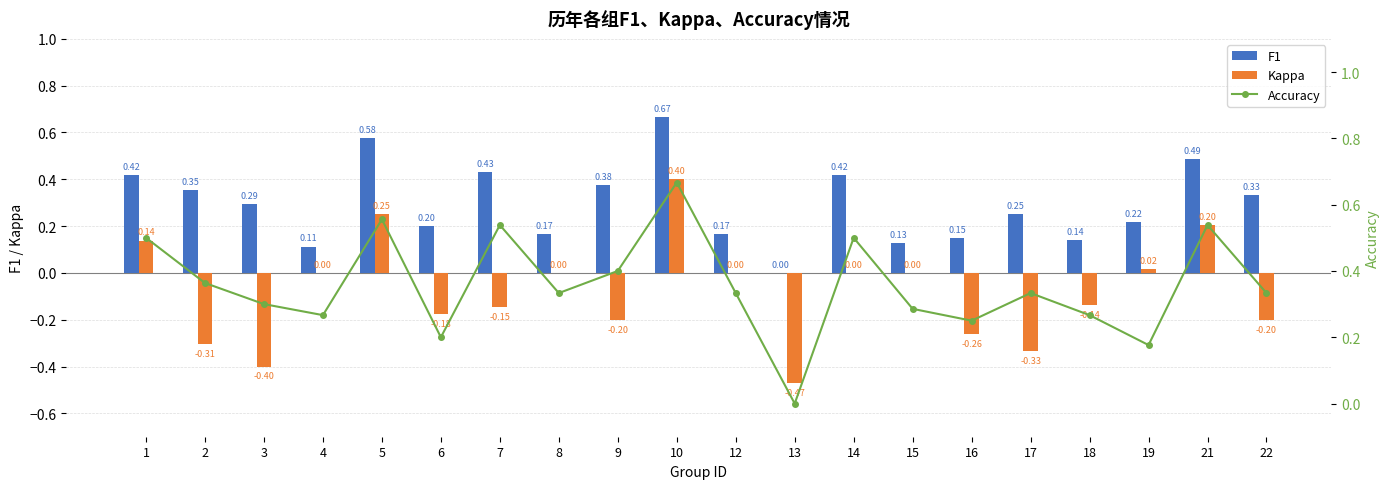

Read the F1 value at 14.

0.4